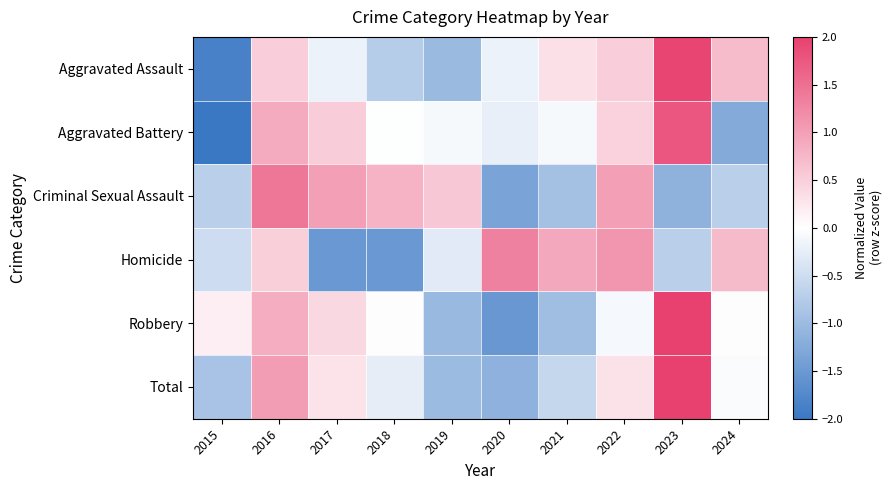

Reading left to right, extract all data points from this chart.

Aggravated Assault: 2015=-1.9	2016=0.5	2017=-0.2	2018=-0.7	2019=-1.0	2020=-0.2	2021=0.3	2022=0.5	2023=1.9	2024=0.7
Aggravated Battery: 2015=-2.0	2016=0.9	2017=0.5	2018=-0.0	2019=-0.1	2020=-0.2	2021=-0.1	2022=0.5	2023=1.8	2024=-1.2
Criminal Sexual Assault: 2015=-0.7	2016=1.4	2017=1.0	2018=0.8	2019=0.6	2020=-1.3	2021=-0.9	2022=1.0	2023=-1.1	2024=-0.7
Homicide: 2015=-0.5	2016=0.5	2017=-1.5	2018=-1.5	2019=-0.3	2020=1.3	2021=0.9	2022=1.1	2023=-0.7	2024=0.7
Robbery: 2015=0.2	2016=0.8	2017=0.4	2018=0.0	2019=-1.0	2020=-1.5	2021=-1.0	2022=-0.1	2023=2.2	2024=-0.0
Total: 2015=-0.9	2016=1.0	2017=0.3	2018=-0.3	2019=-1.0	2020=-1.1	2021=-0.6	2022=0.3	2023=2.3	2024=-0.1